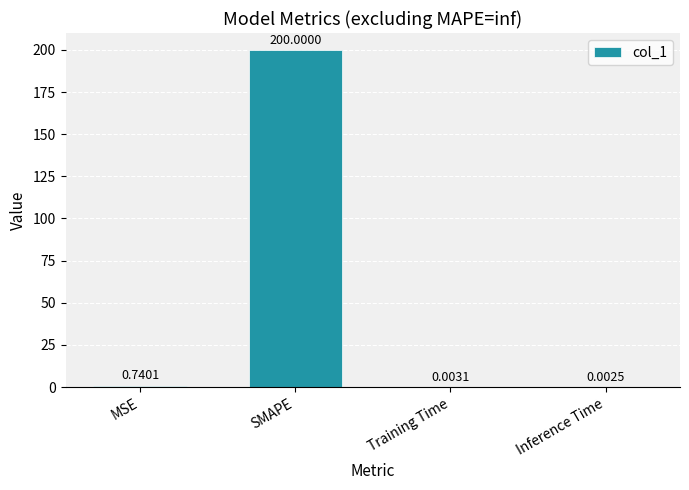

Between Training Time and Inference Time, which is larger?

Training Time